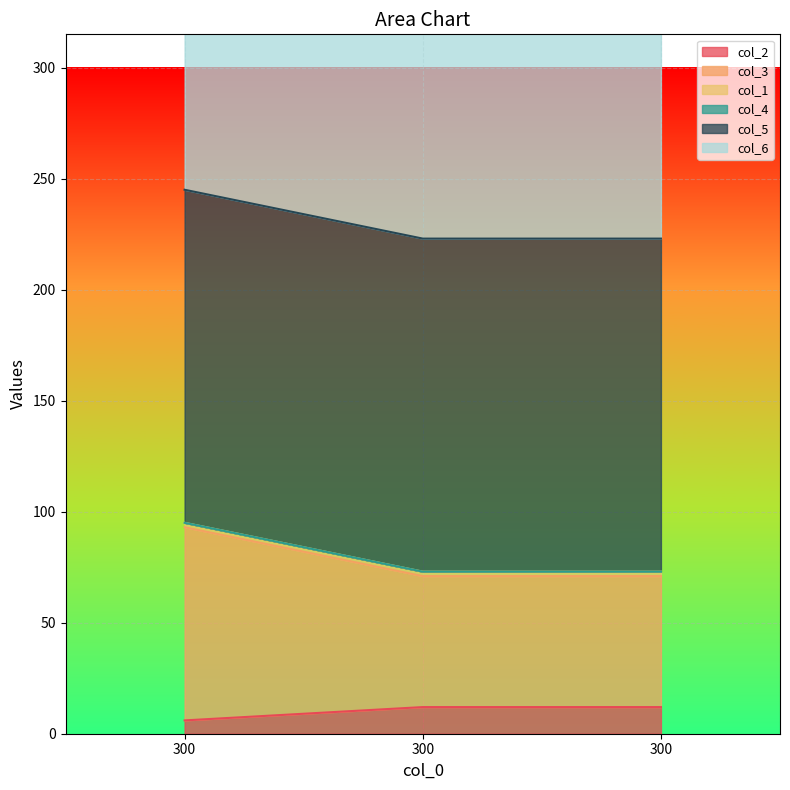

What is the sum of the col_3 values at 300 and 300?

146